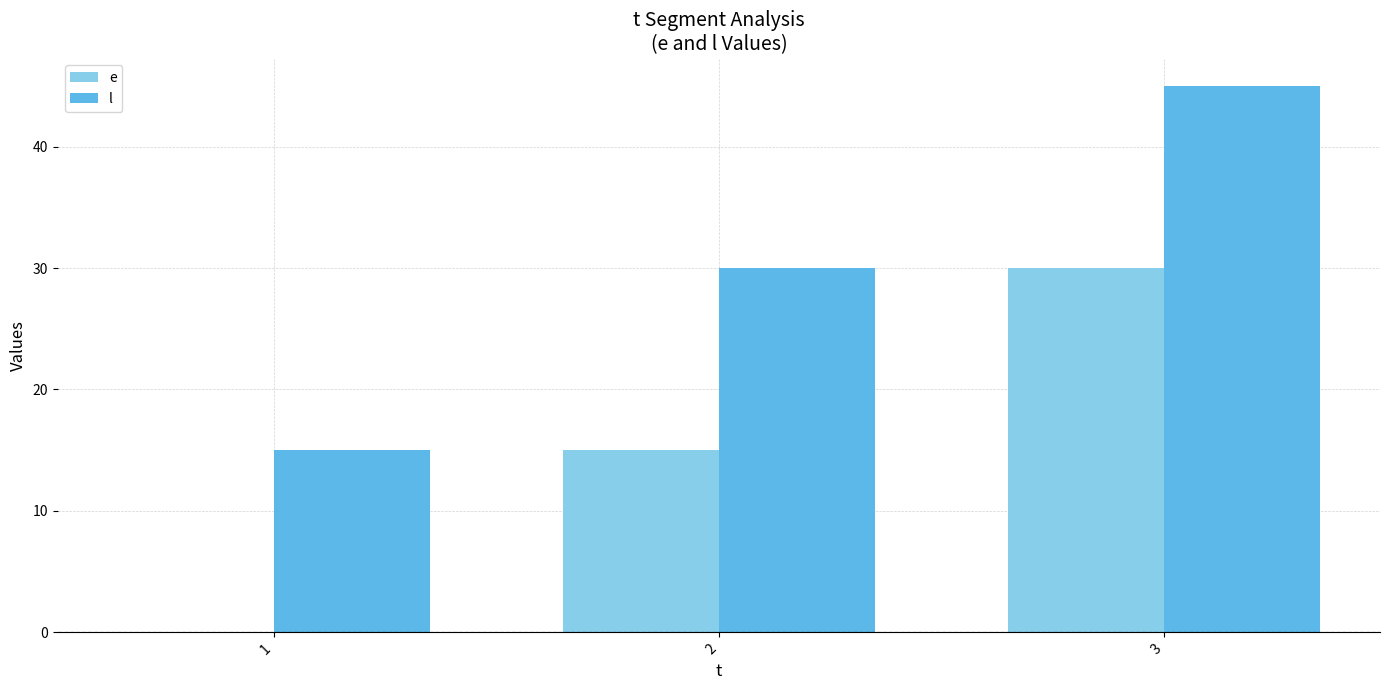

How many categories are shown in the chart?

3